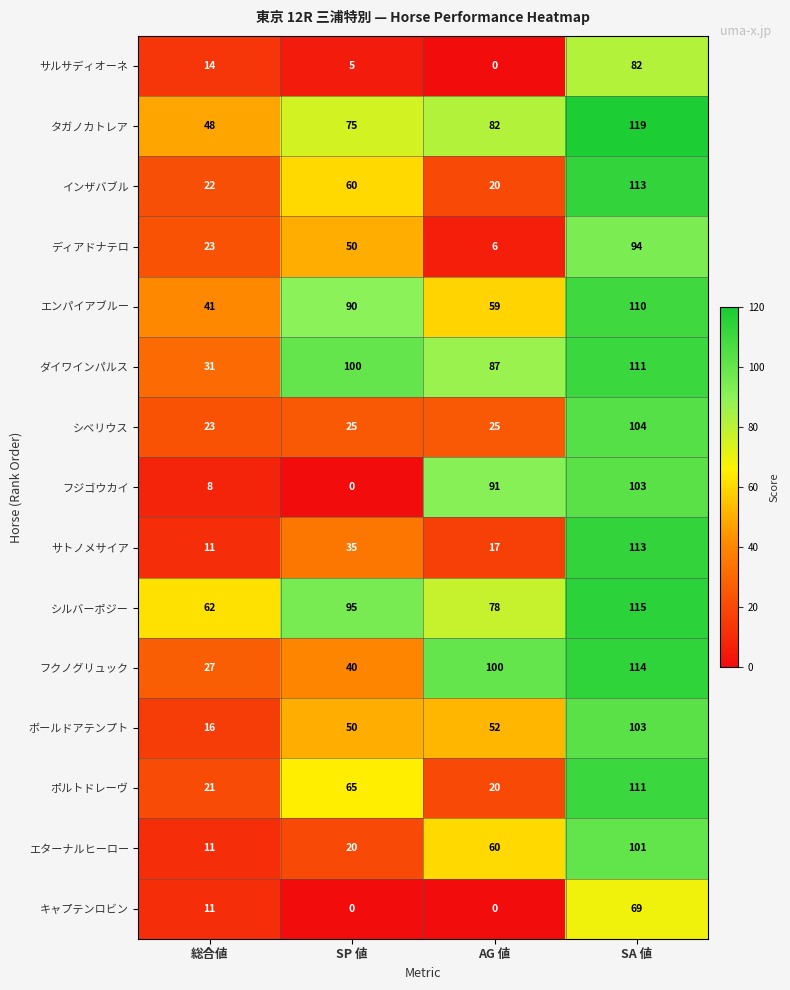

Which series has the largest total across all categories?

シルバーポジー